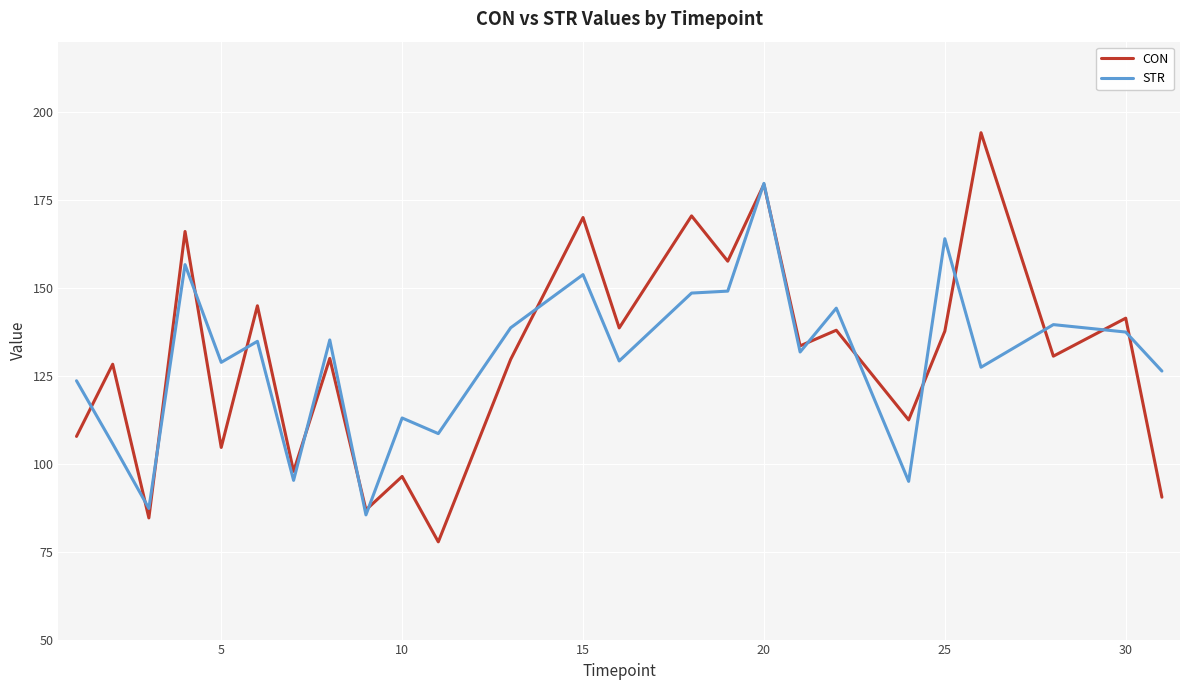

How many lines are shown in the chart?

2